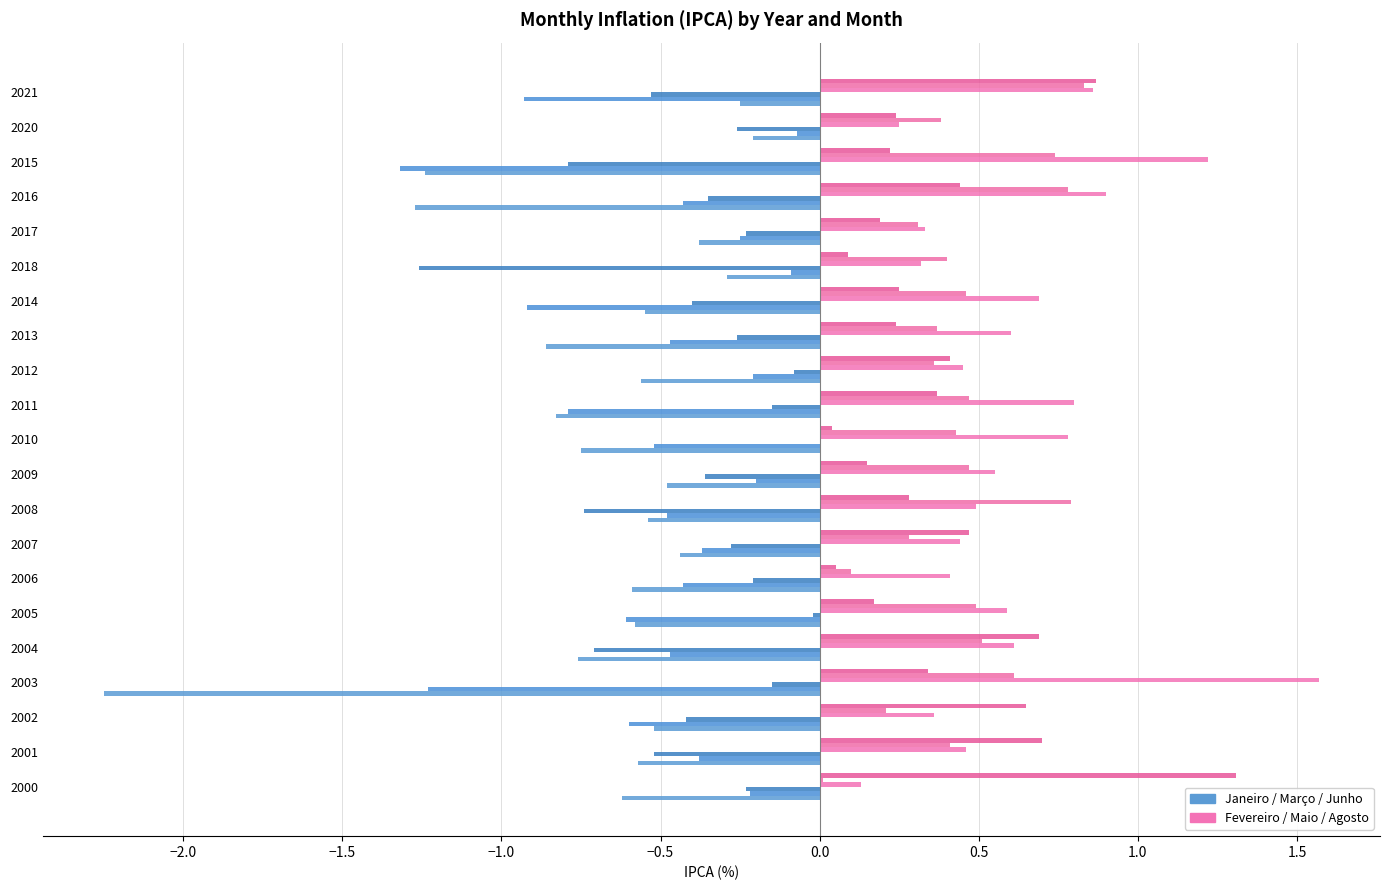

Reading right to left, extract all data points from this chart.

Janeiro: -0.2	-0.2	-1.2	-1.3	-0.4	-0.3	-0.6	-0.9	-0.6	-0.8	-0.8	-0.5	-0.5	-0.4	-0.6	-0.6	-0.8	-2.2	-0.5	-0.6	-0.6
Março: -0.9	-0.1	-1.3	-0.4	-0.2	-0.1	-0.9	-0.5	-0.2	-0.8	-0.5	-0.2	-0.5	-0.4	-0.4	-0.6	-0.5	-1.2	-0.6	-0.4	-0.2
Junho: -0.5	-0.3	-0.8	-0.3	-0.2	-1.3	-0.4	-0.3	-0.1	-0.1	0.0	-0.4	-0.7	-0.3	-0.2	-0.0	-0.7	-0.1	-0.4	-0.5	-0.2
Fevereiro: 0.9	0.2	1.2	0.9	0.3	0.3	0.7	0.6	0.5	0.8	0.8	0.6	0.5	0.4	0.4	0.6	0.6	1.6	0.4	0.5	0.1
Maio: 0.8	0.4	0.7	0.8	0.3	0.4	0.5	0.4	0.4	0.5	0.4	0.5	0.8	0.3	0.1	0.5	0.5	0.6	0.2	0.4	0.0
Agosto: 0.9	0.2	0.2	0.4	0.2	0.1	0.2	0.2	0.4	0.4	0.0	0.1	0.3	0.5	0.1	0.2	0.7	0.3	0.7	0.7	1.3